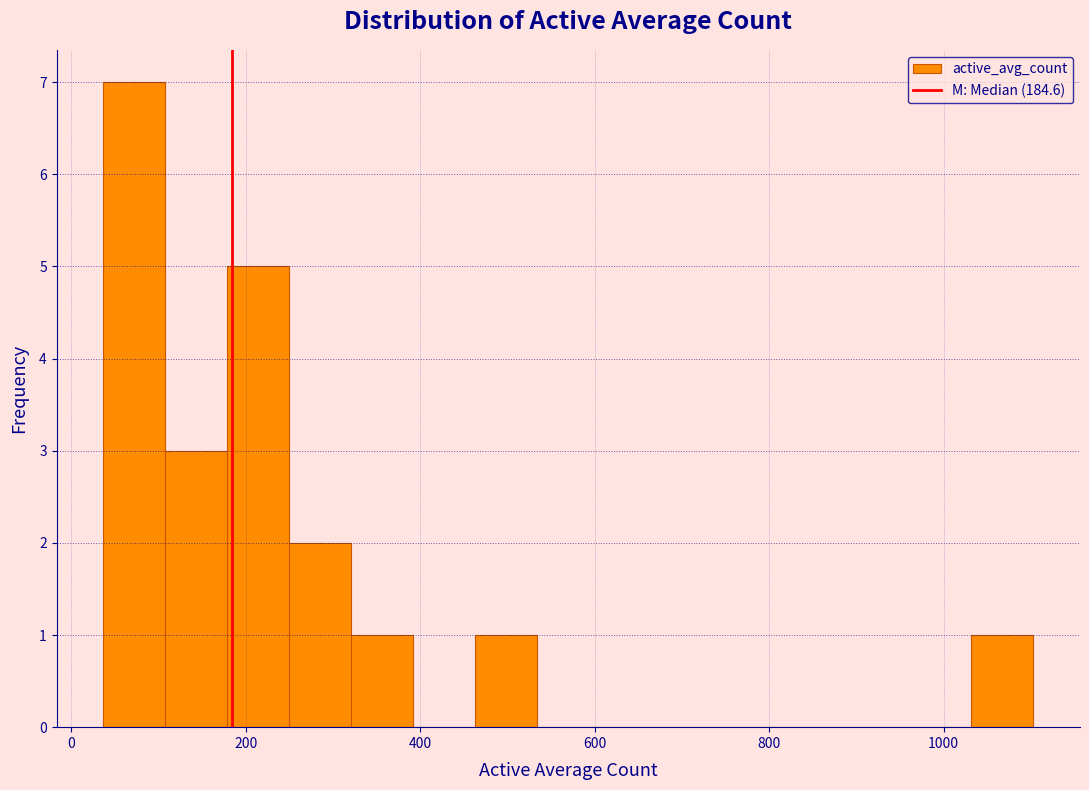

Around what value on the x-axis is the tallest bar? Give the approximate position of its centre, as read against the axis.

80